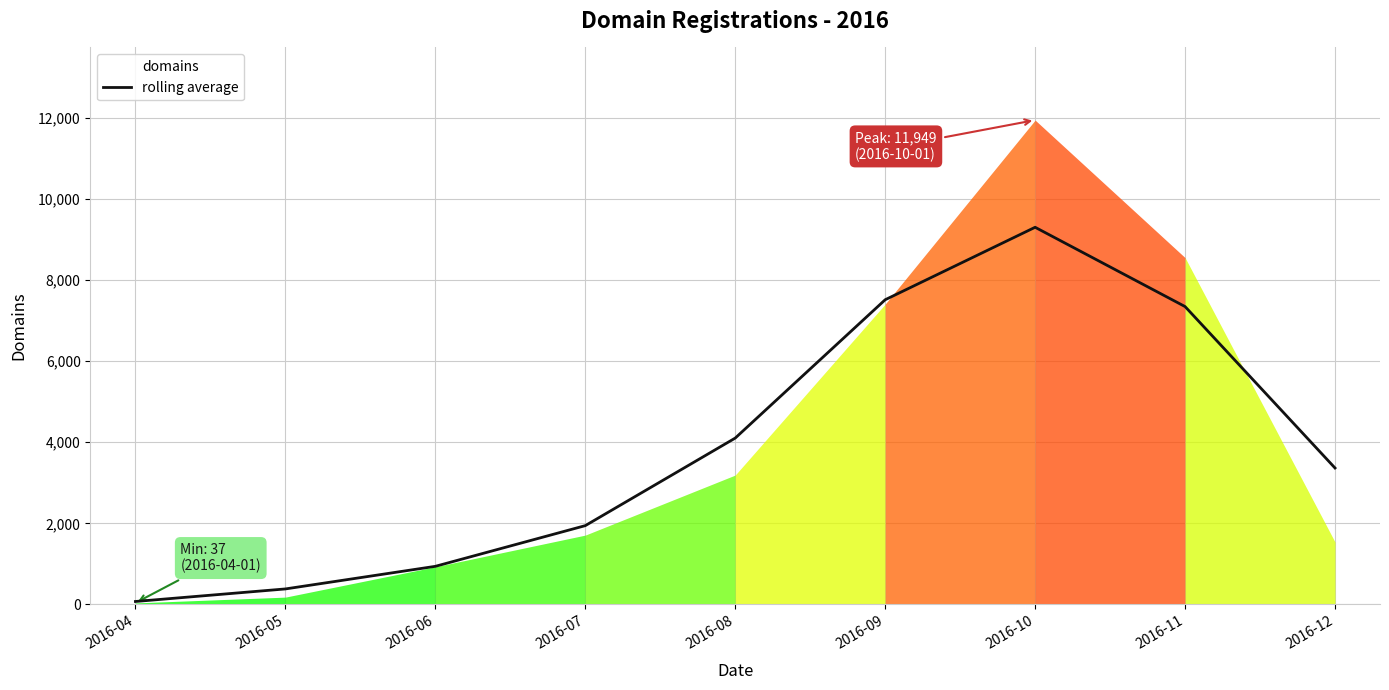

What is the change in value from 2016-07 to 2016-09?

+5573.0